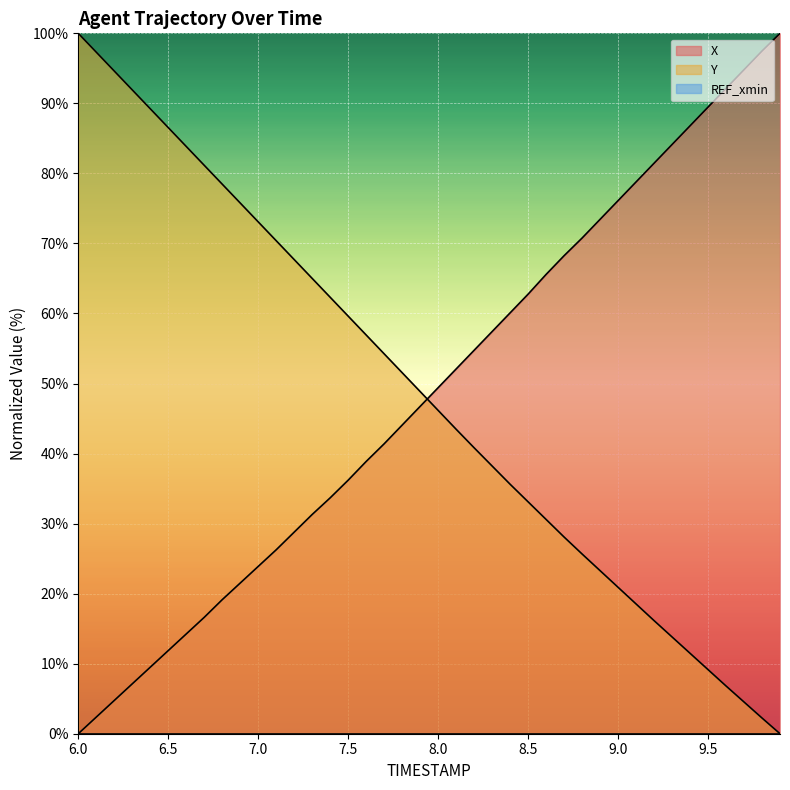

Between which two adjacent categories do X and TIMESTAMP first intersect?

7.9 and 8.0